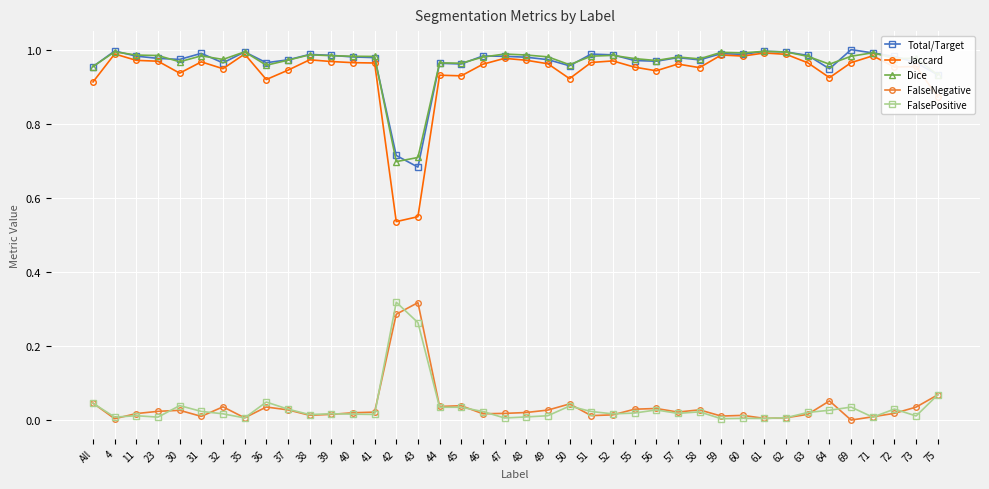

What is the label of the 6th point from the right?

64